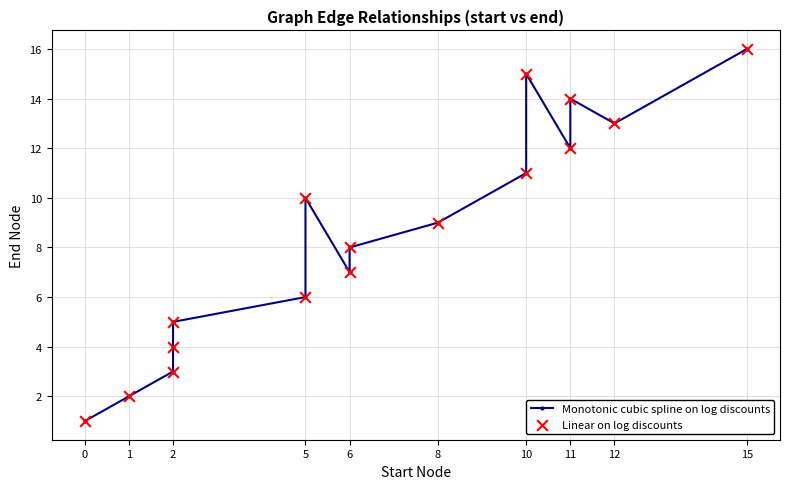

Which series has the largest total across all categories?

Monotonic cubic spline on log discounts